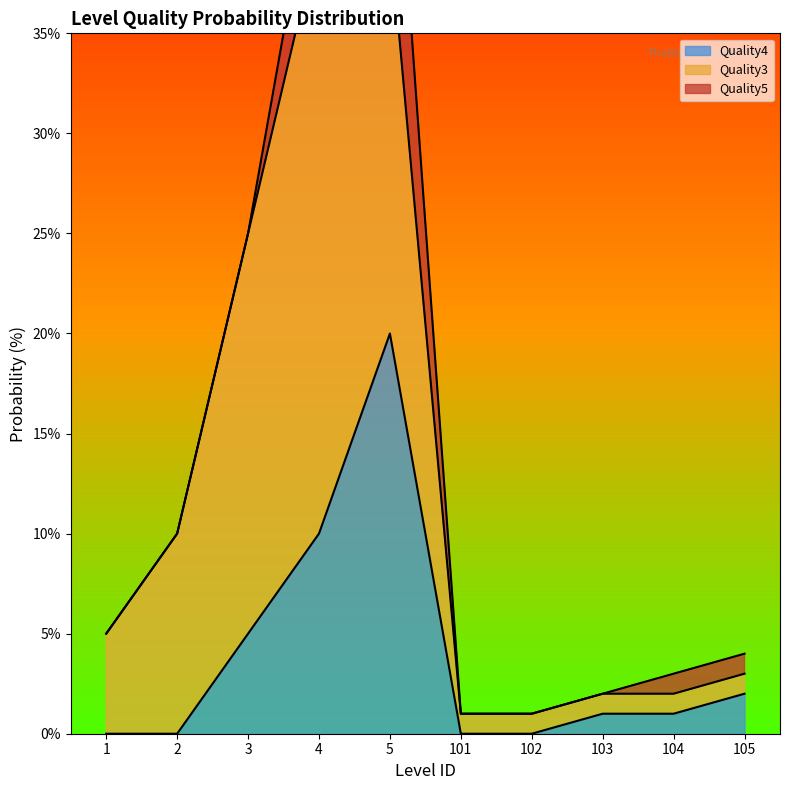

What is the value of the Quality5 point at the 5th from the left?

10